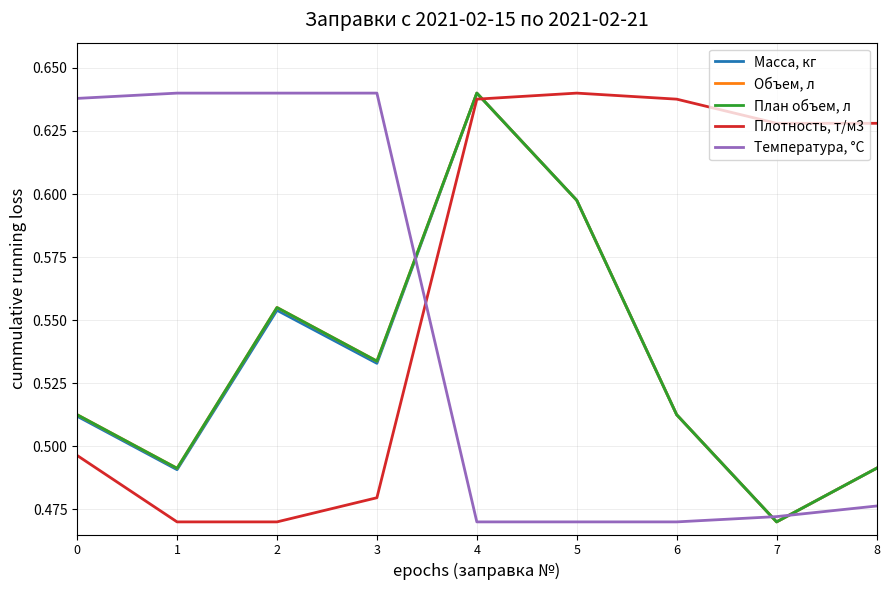

Does the chart display data point markers on the line(s)?

No